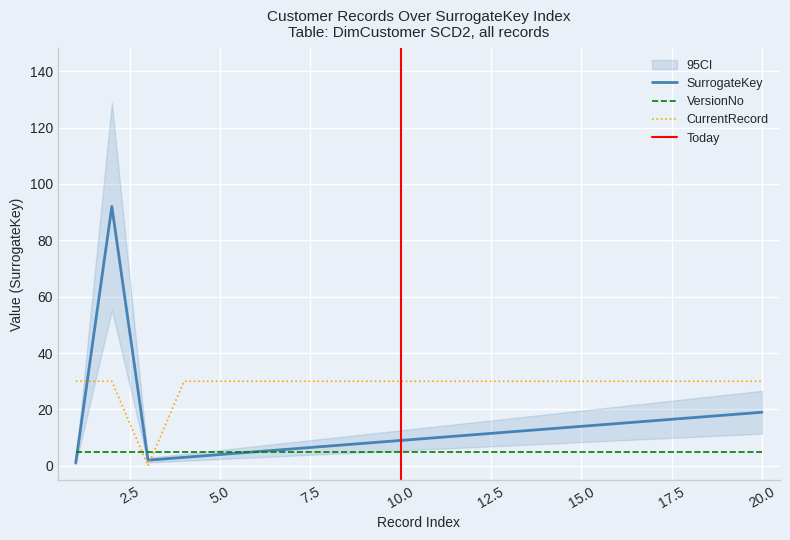

Is this an area chart (filled region under the line)?

No